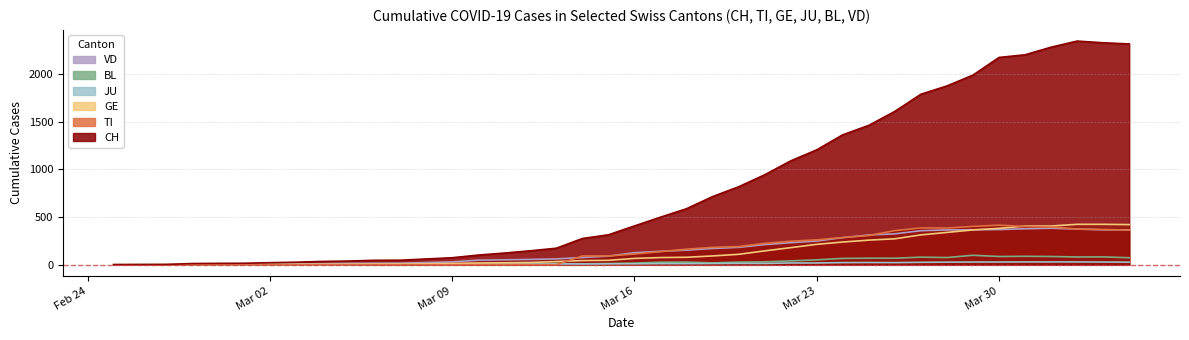

True or false: CH and GE cross at least once.

False